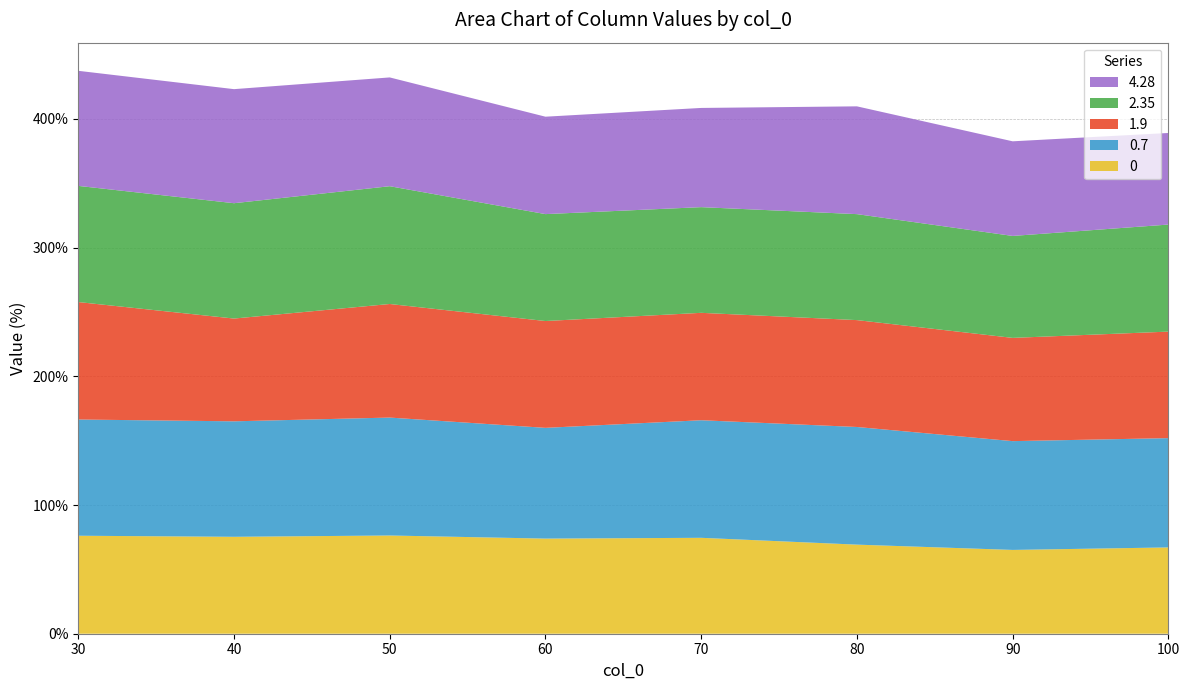

Reading left to right, extract all data points from this chart.

0: 30=76.1	40=75.3	50=76.3	60=73.9	70=74.5	80=69.2	90=65.1	100=67.1
0.7: 30=90.3	40=89.7	50=91.6	60=86.1	70=91.4	80=91.4	90=84.5	100=84.9
1.9: 30=91.3	40=79.9	50=88.3	60=83.0	70=83.5	80=83.1	90=80.2	100=82.8
2.35: 30=90.3	40=89.6	50=91.5	60=83.1	70=82.1	80=82.3	90=79.2	100=83.2
4.28: 30=89.4	40=88.6	50=84.5	60=75.7	70=77.1	80=83.8	90=73.5	100=71.2